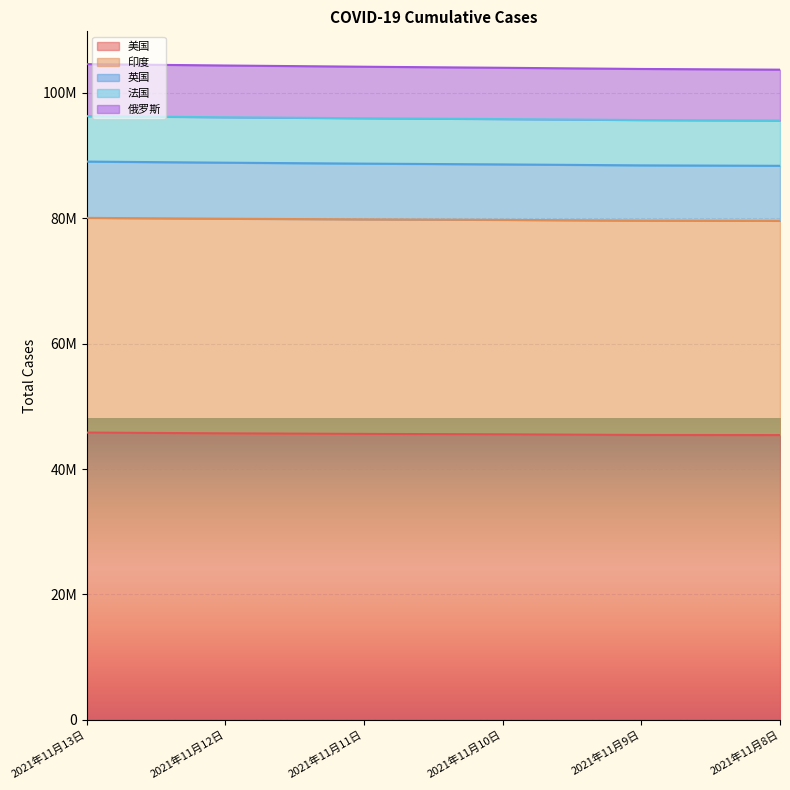

What are all the series names shown in the legend?

美国, 印度, 英国, 法国, 俄罗斯